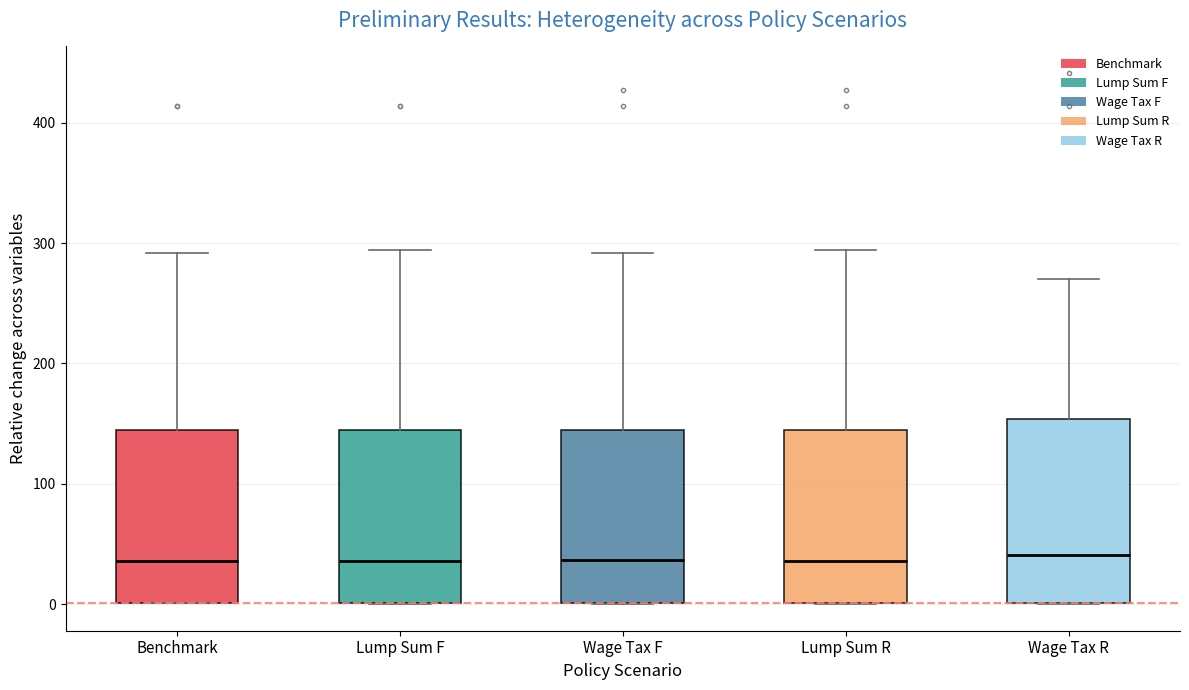

Where is the lower edge of the box for Lump Sum R on the y-axis? The values are not printed on the chart, so give them approximately, as read against the axis.

0